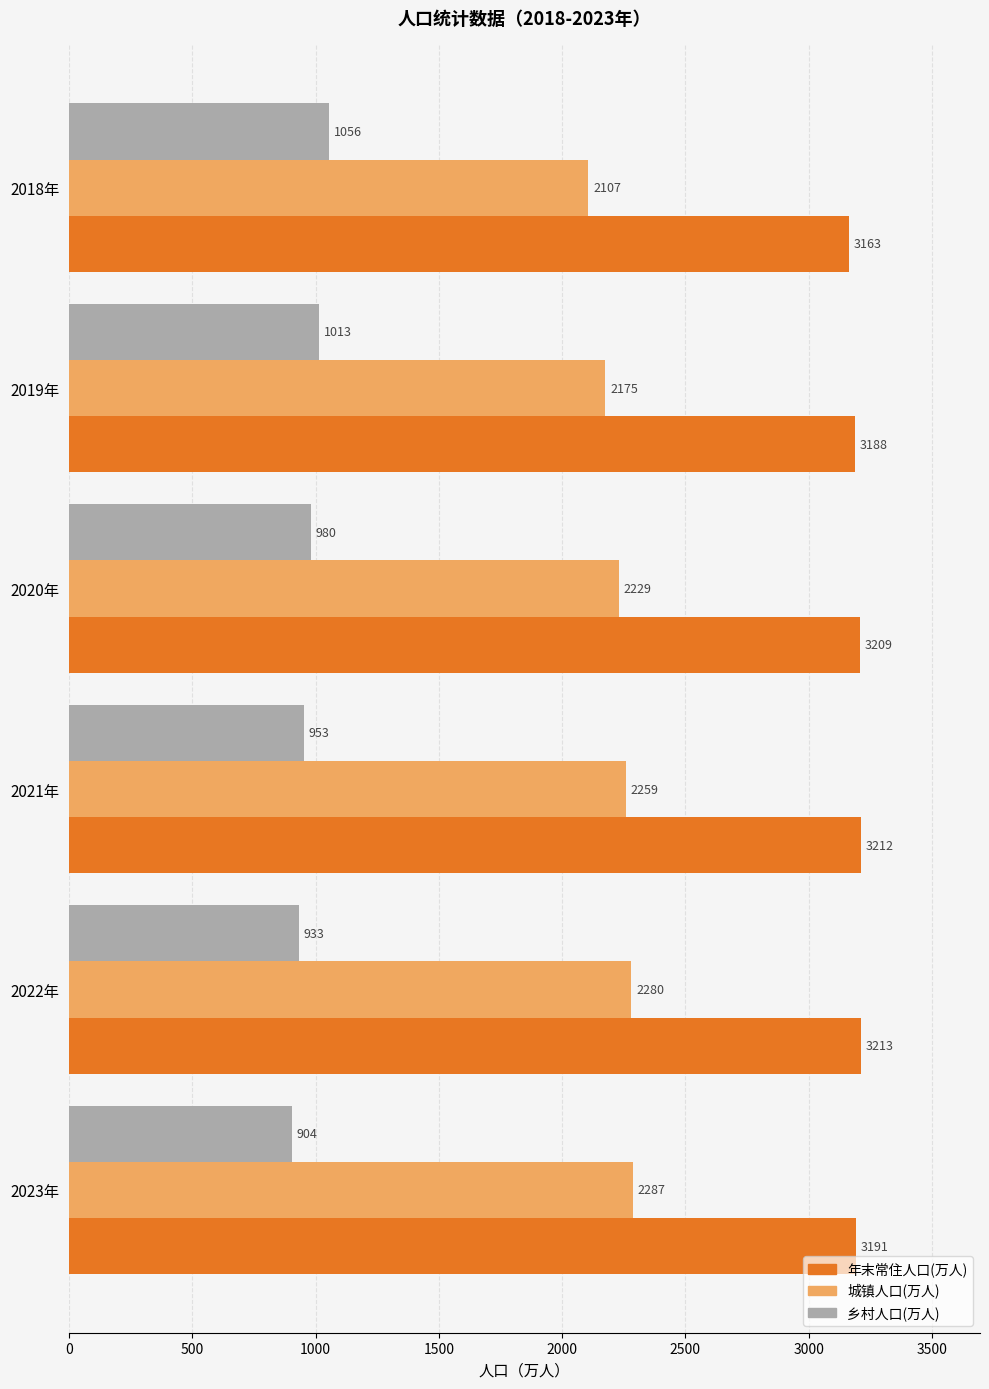

At which category is the sum across all series the highest?

2022年